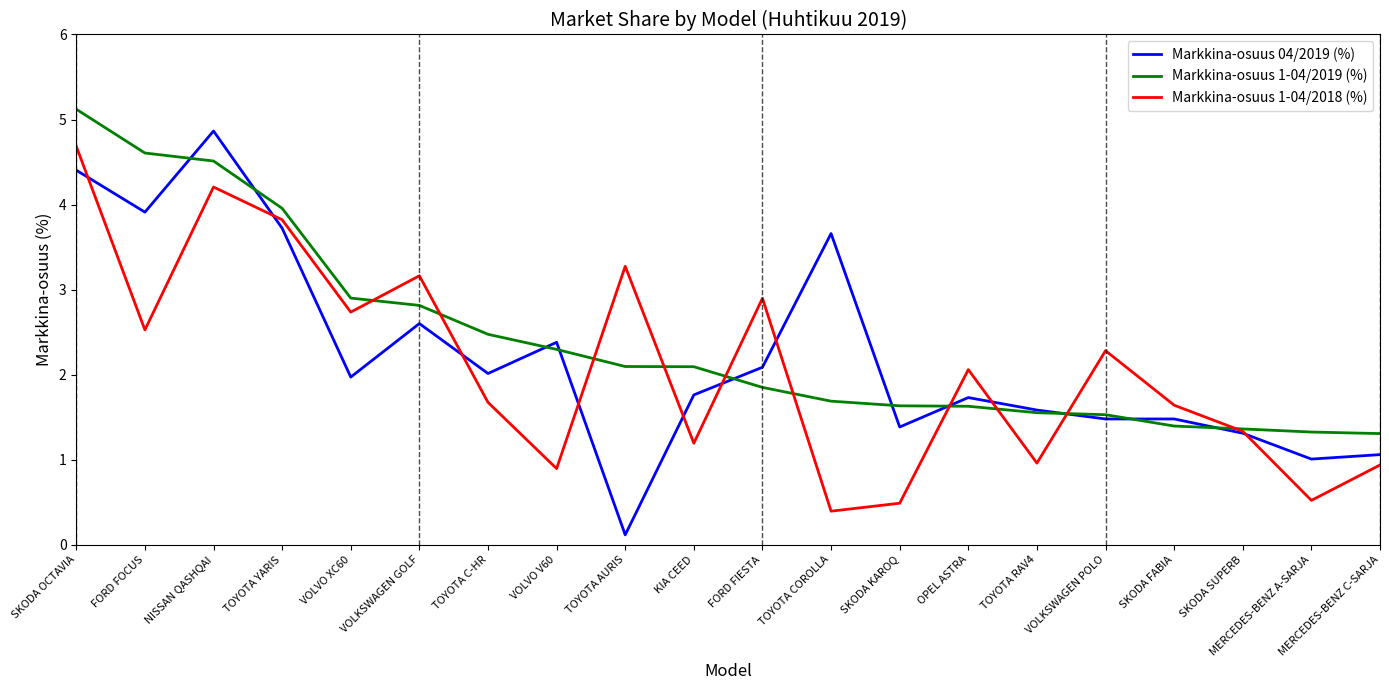

What position from the left is SKODA KAROQ?

13